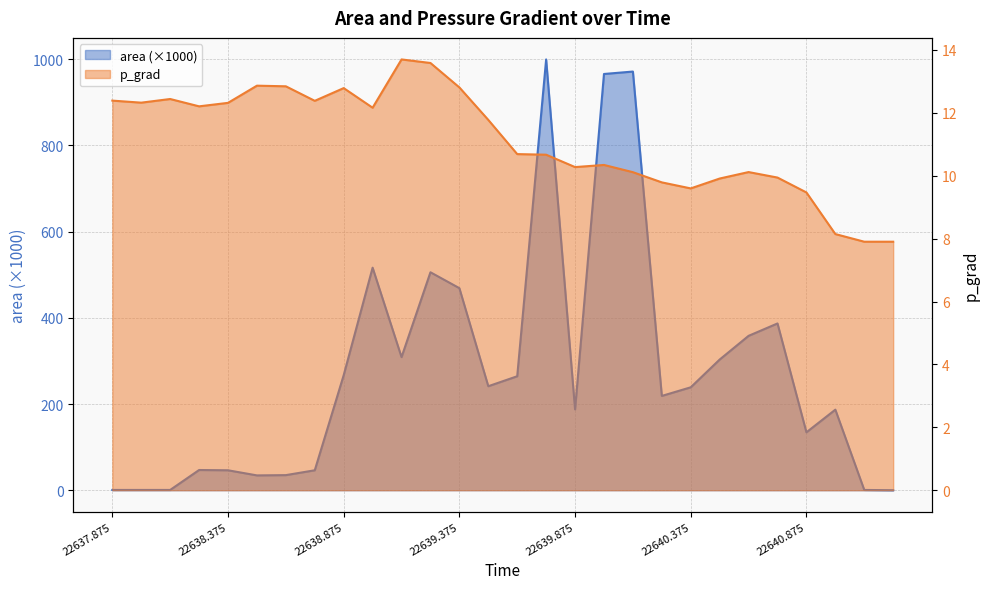

In area, how many points are higher than both neighbors (excluding endpoints)?

7